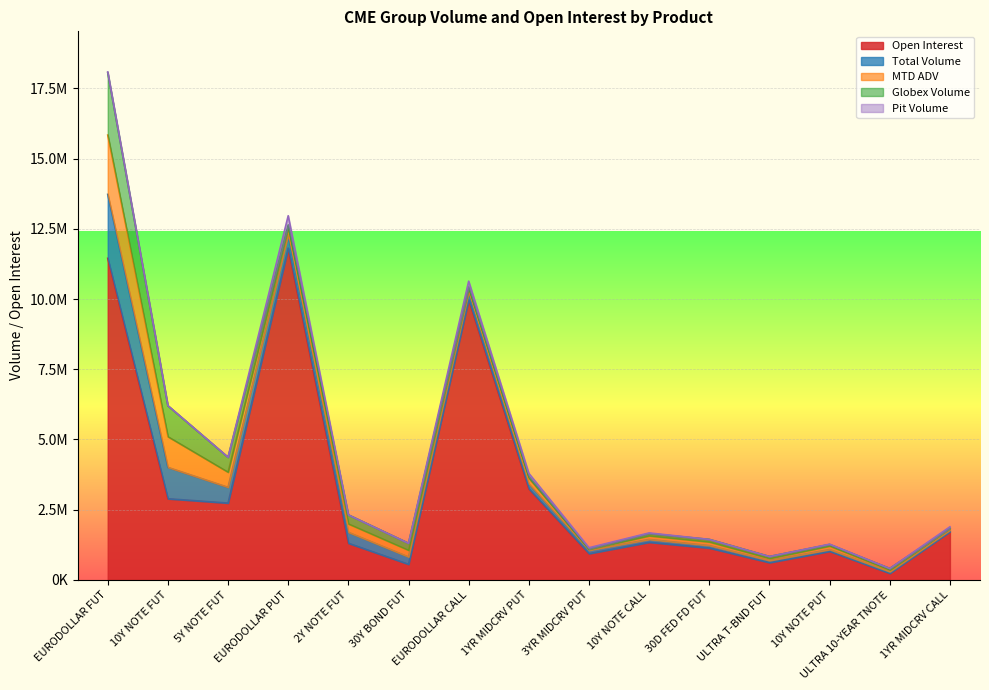

Reading left to right, transcribe all the data shown in this chart.

Globex Volume: EURODOLLAR FUT=2223660	10Y NOTE FUT=1101789	5Y NOTE FUT=530757	EURODOLLAR PUT=117858	2Y NOTE FUT=319726	30Y BOND FUT=247508	EURODOLLAR CALL=52799	1YR MIDCRV PUT=62193	3YR MIDCRV PUT=13915	10Y NOTE CALL=78094	30D FED FD FUT=88606	ULTRA T-BND FUT=67845	10Y NOTE PUT=52983	ULTRA 10-YEAR TNOTE=53495	1YR MIDCRV CALL=5846
Pit Volume: EURODOLLAR FUT=23694	10Y NOTE FUT=4490	5Y NOTE FUT=1239	EURODOLLAR PUT=327927	2Y NOTE FUT=0	30Y BOND FUT=286	EURODOLLAR CALL=205629	1YR MIDCRV PUT=112209	3YR MIDCRV PUT=40500	10Y NOTE CALL=21933	30D FED FD FUT=0	ULTRA T-BND FUT=0	10Y NOTE PUT=10703	ULTRA 10-YEAR TNOTE=0	1YR MIDCRV CALL=49400
Total Volume: EURODOLLAR FUT=2277054	10Y NOTE FUT=1116944	5Y NOTE FUT=559467	EURODOLLAR PUT=475785	2Y NOTE FUT=387671	30Y BOND FUT=260944	EURODOLLAR CALL=258428	1YR MIDCRV PUT=174402	3YR MIDCRV PUT=116821	10Y NOTE CALL=100027	30D FED FD FUT=88606	ULTRA T-BND FUT=72211	10Y NOTE PUT=63686	ULTRA 10-YEAR TNOTE=55843	1YR MIDCRV CALL=55246
MTD ADV: EURODOLLAR FUT=2111657	10Y NOTE FUT=1093049	5Y NOTE FUT=539632	EURODOLLAR PUT=230863	2Y NOTE FUT=301961	30Y BOND FUT=239779	EURODOLLAR CALL=140618	1YR MIDCRV PUT=200736	3YR MIDCRV PUT=37973	10Y NOTE CALL=131849	30D FED FD FUT=130008	ULTRA T-BND FUT=76788	10Y NOTE PUT=127299	ULTRA 10-YEAR TNOTE=61924	1YR MIDCRV CALL=62991
Open Interest: EURODOLLAR FUT=11451250	10Y NOTE FUT=2888955	5Y NOTE FUT=2735326	EURODOLLAR PUT=11815120	2Y NOTE FUT=1304284	30Y BOND FUT=554328	EURODOLLAR CALL=9979308	1YR MIDCRV PUT=3244229	3YR MIDCRV PUT=934768	10Y NOTE CALL=1338977	30D FED FD FUT=1133418	ULTRA T-BND FUT=614737	10Y NOTE PUT=1016018	ULTRA 10-YEAR TNOTE=233087	1YR MIDCRV CALL=1715502